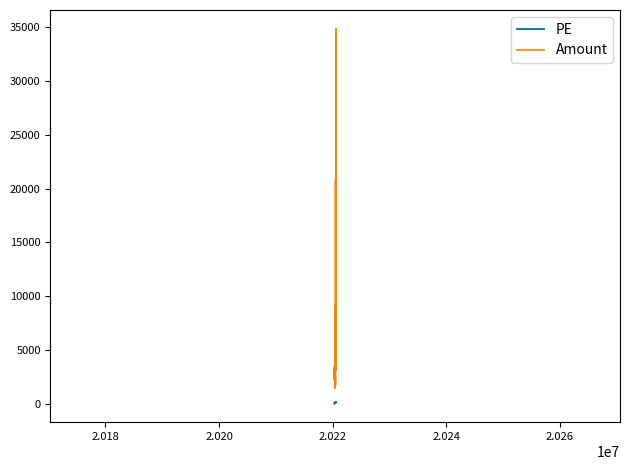

True or false: PE and Amount intersect in this chart.

False